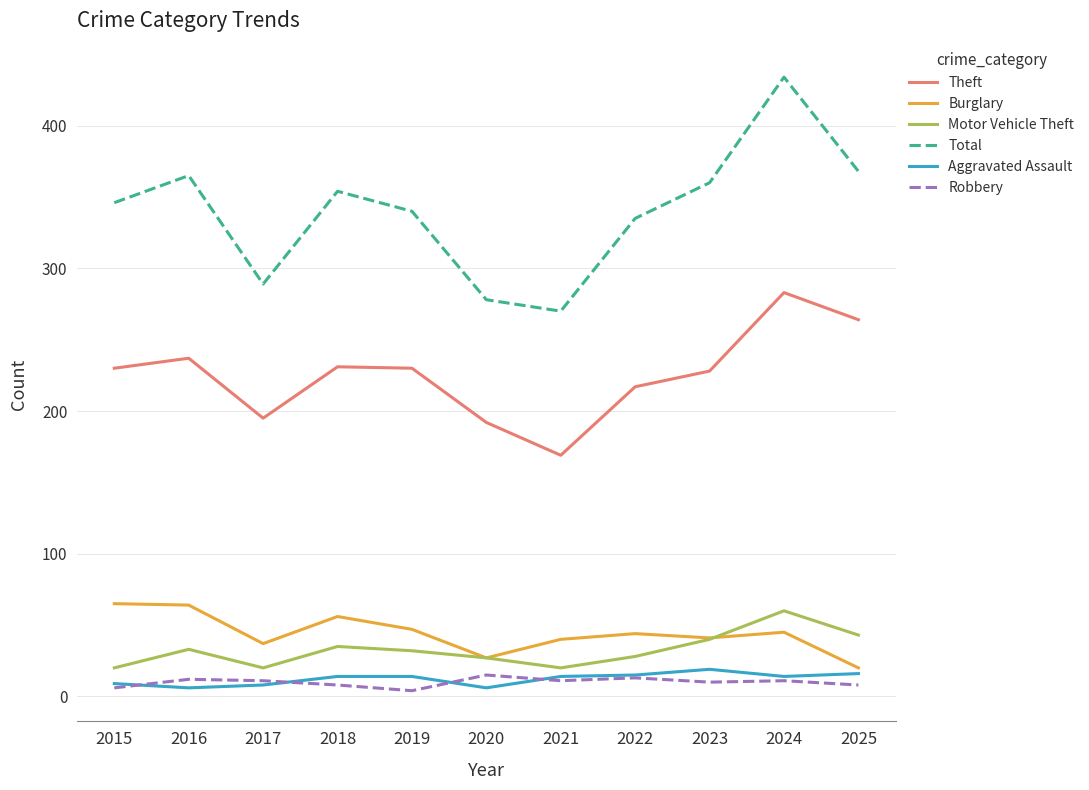

True or false: Robbery and Burglary cross at least once.

False